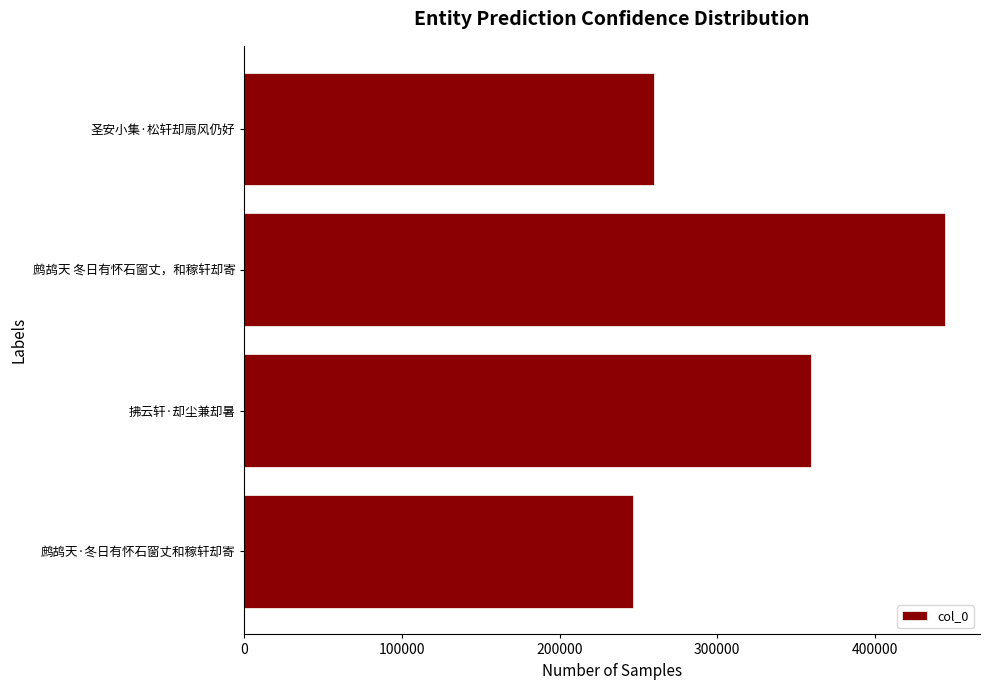

Rank the categories by value from highest to lowest.

鹧鸪天 冬日有怀石窗丈，和稼轩却寄, 拂云轩·却尘兼却暑, 圣安小集·松轩却扇风仍好, 鹧鸪天·冬日有怀石窗丈和稼轩却寄